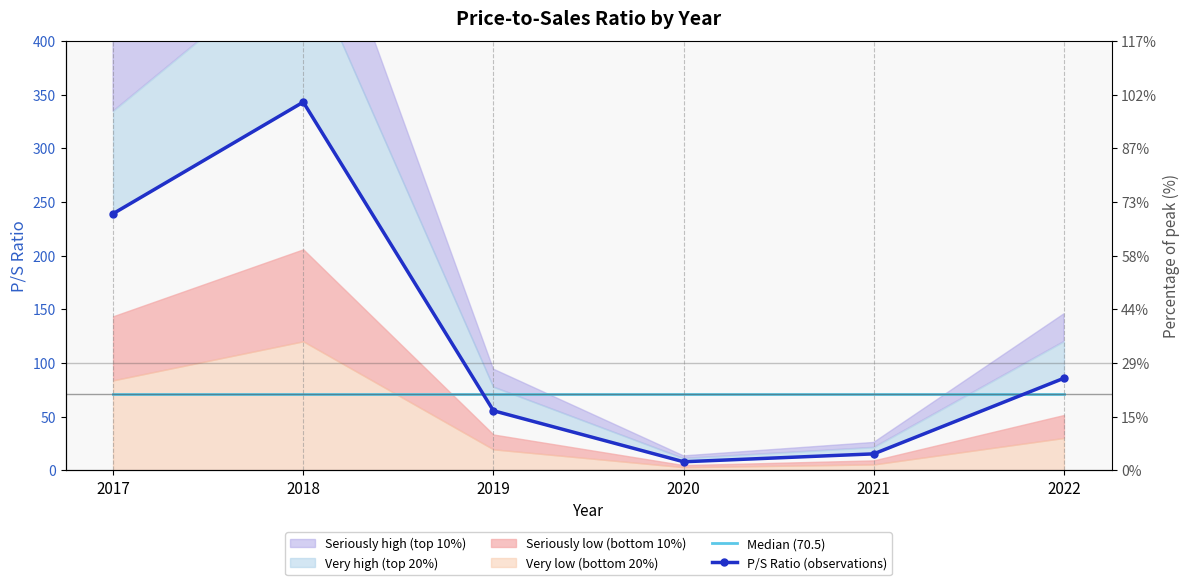

Rank the series by their average value, from lowest to highest.

Median (70.5), P/S Ratio (observations)